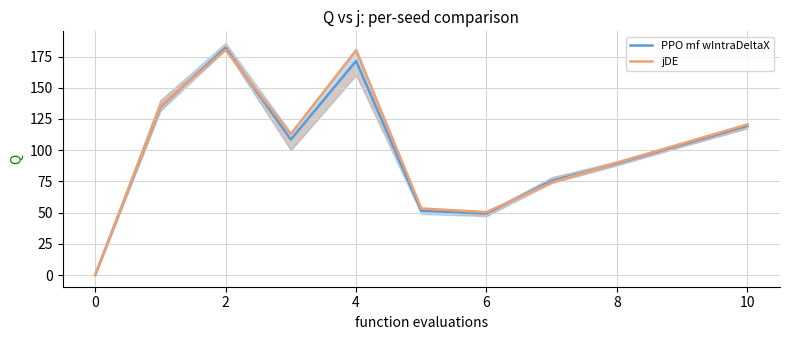

True or false: PPO mf wIntraDeltaX and jDE intersect in this chart.

True